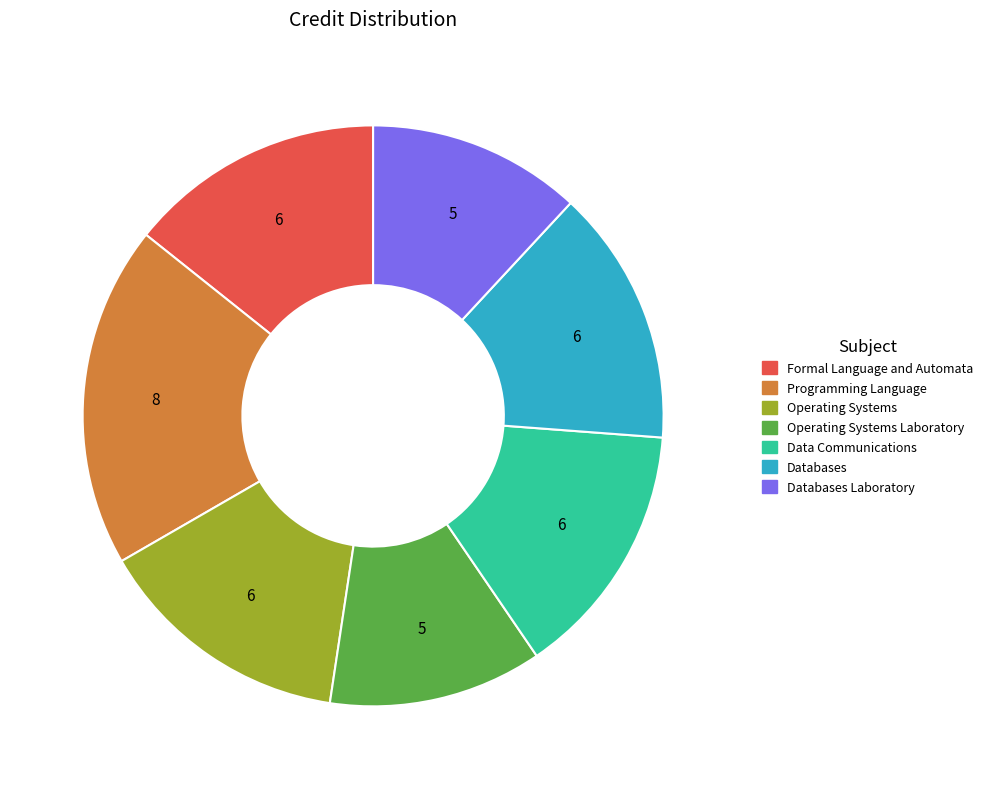

Is there any slice that represents more than half of the pie?

No